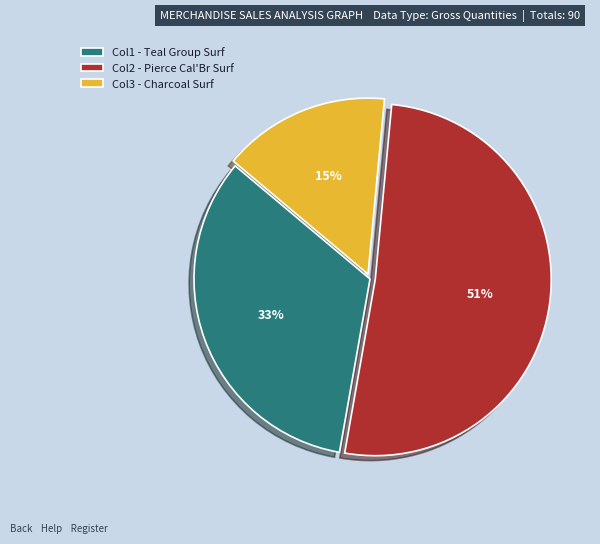

Is it true that Col2 - Pierce Cal'Br Surf is 45% of the pie?

False